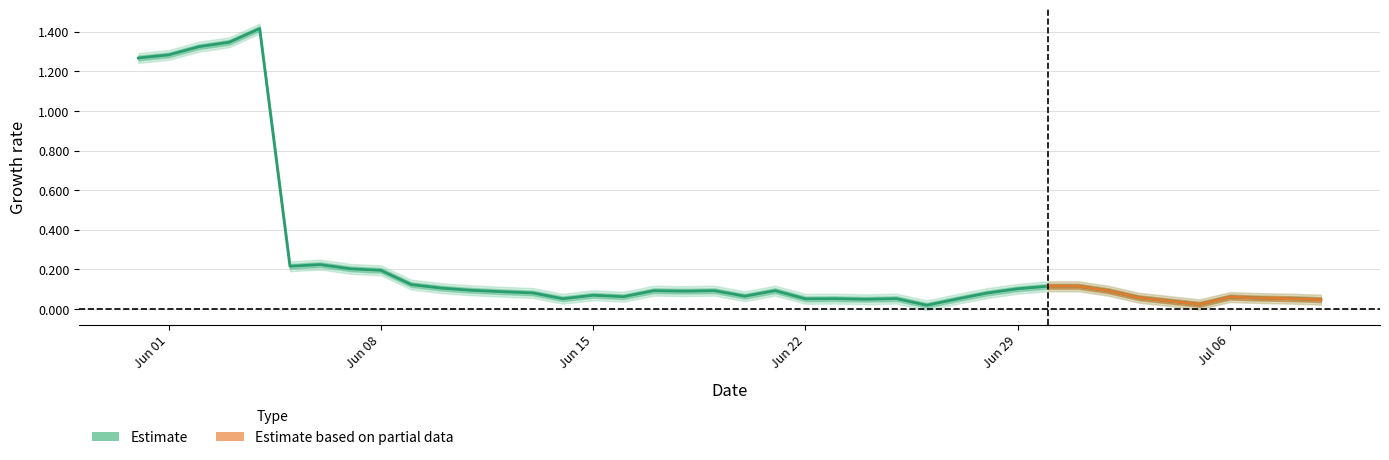

True or false: the data has more than 0 interior local peaks.

True